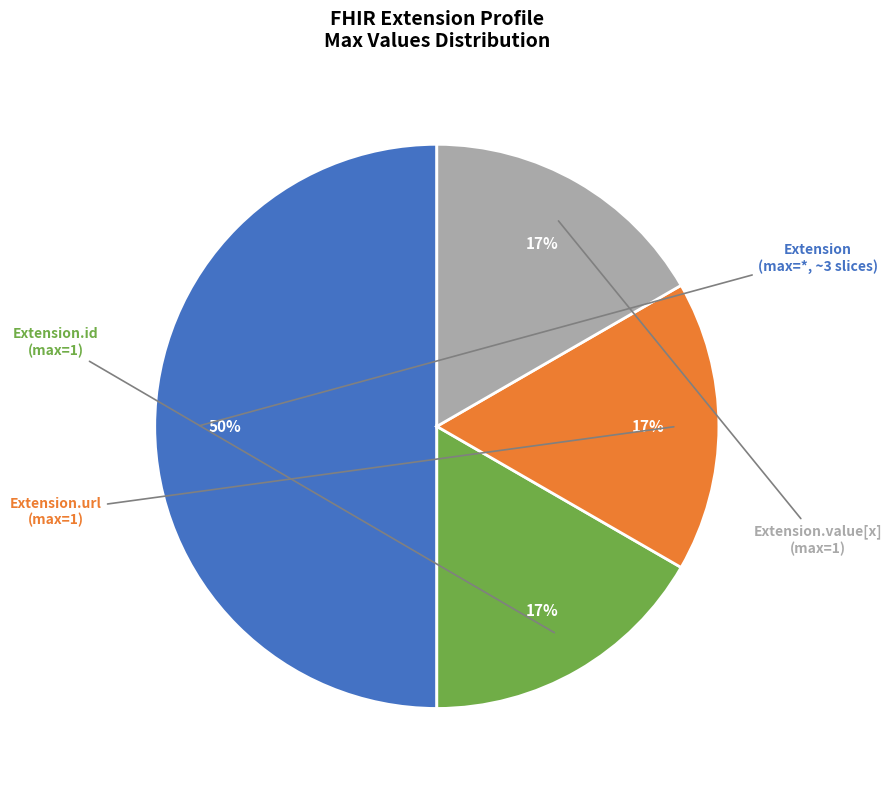

Does any single category account for the majority?

No